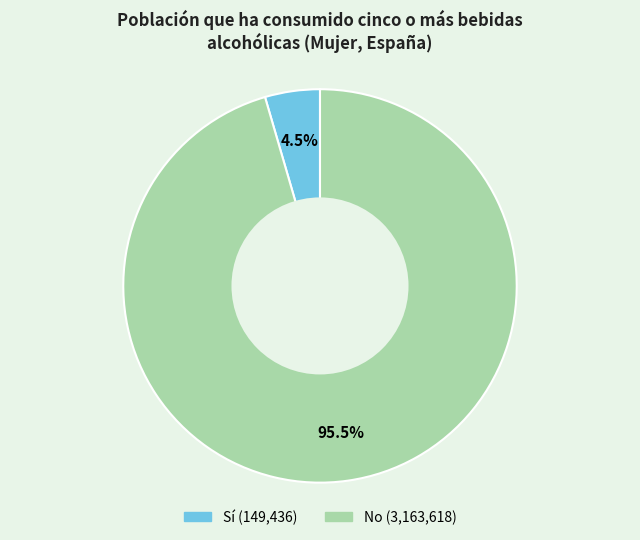

To the nearest percent, what is the difference between the No and Sí slice percentages?

91%